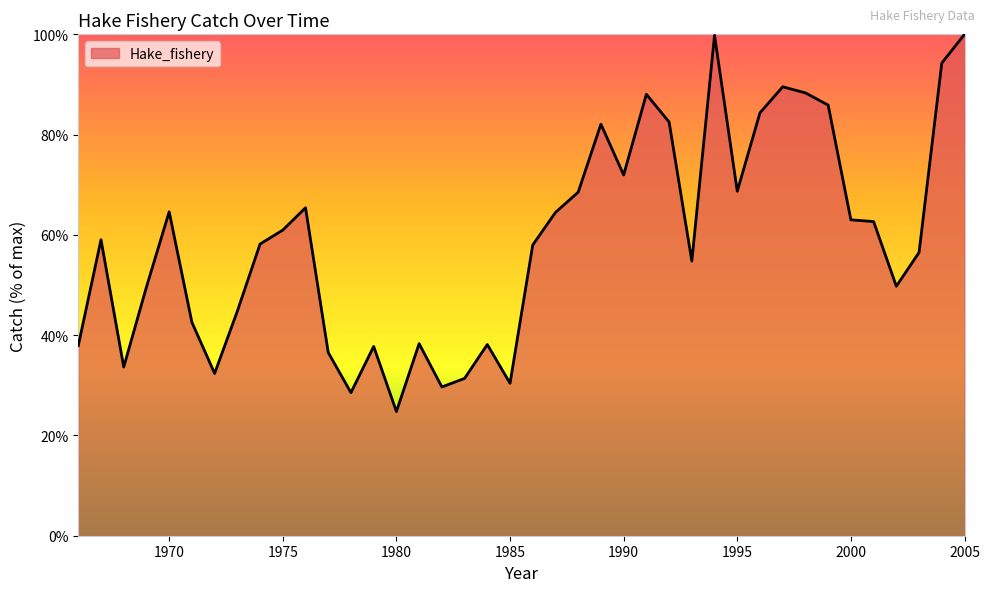

What is the difference between the maximum and minimum values?

75.2